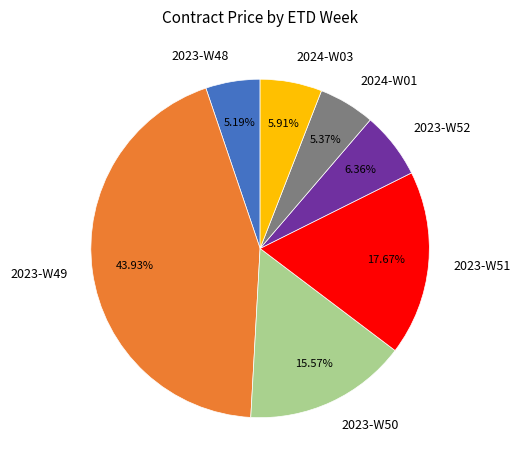

Which has a higher value, 2024-W03 or 2023-W49?

2023-W49